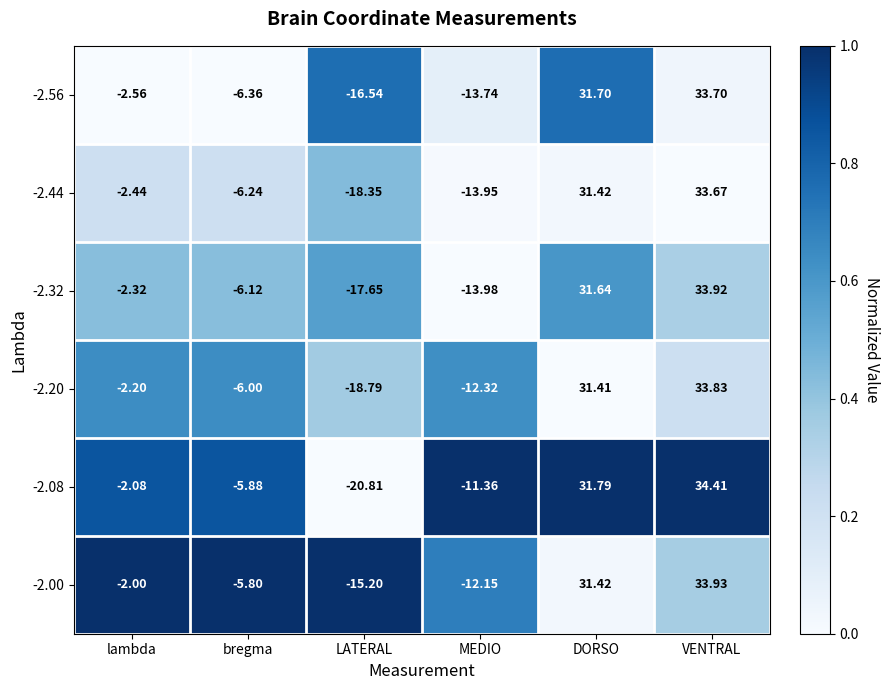

Count the number of data series in this chart.

6